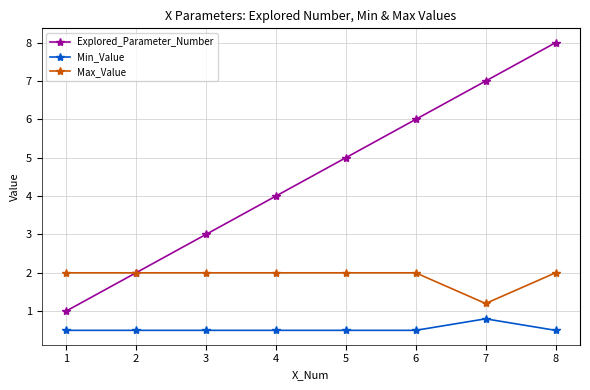

What is the smallest value displayed?

0.5